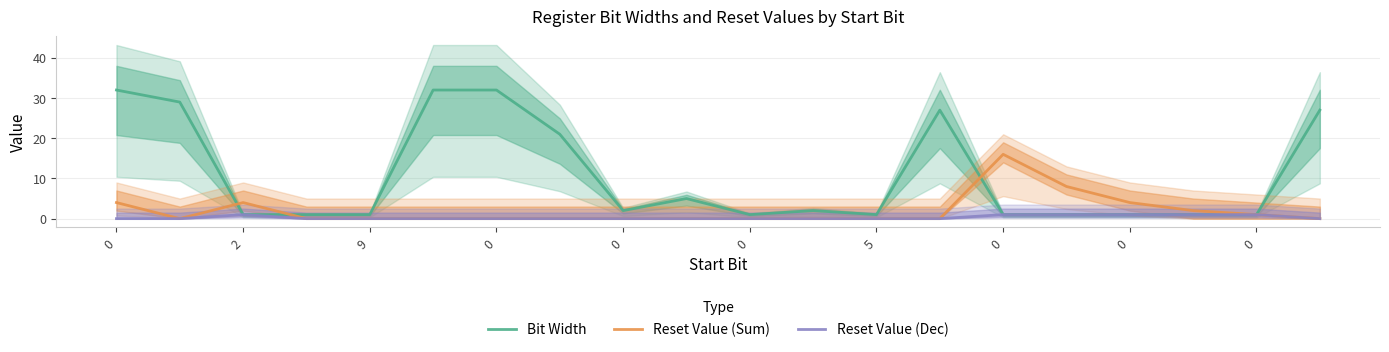

How many positive values does the Reset Value (Dec) series have?

6